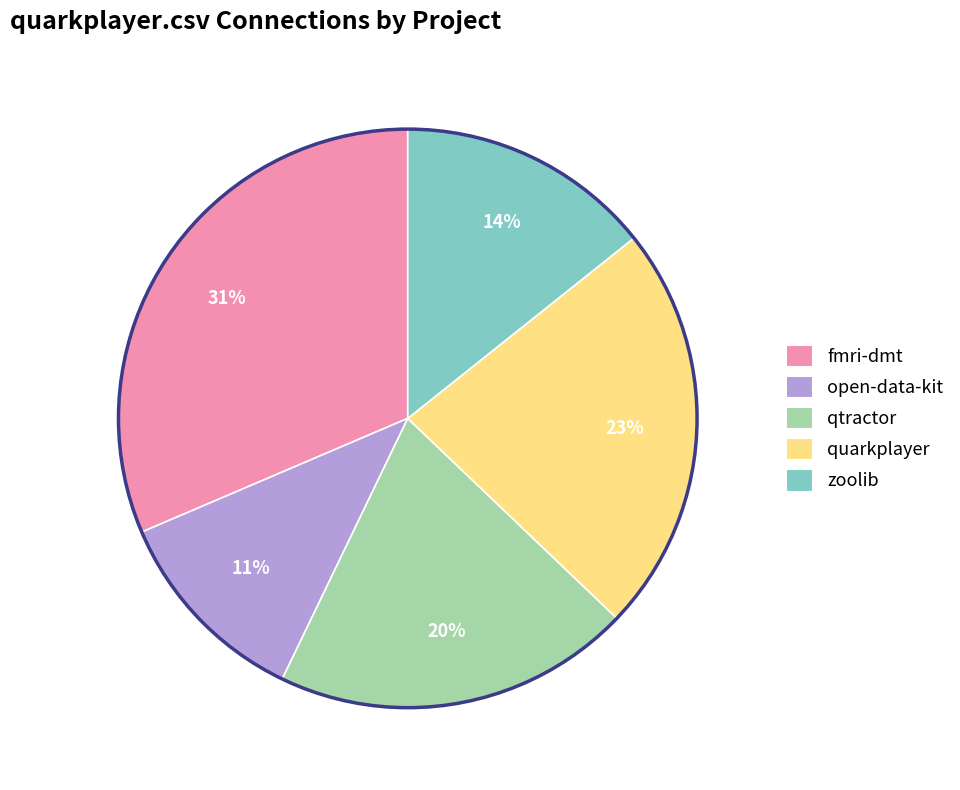

Is it true that fmri-dmt is 31% of the pie?

True